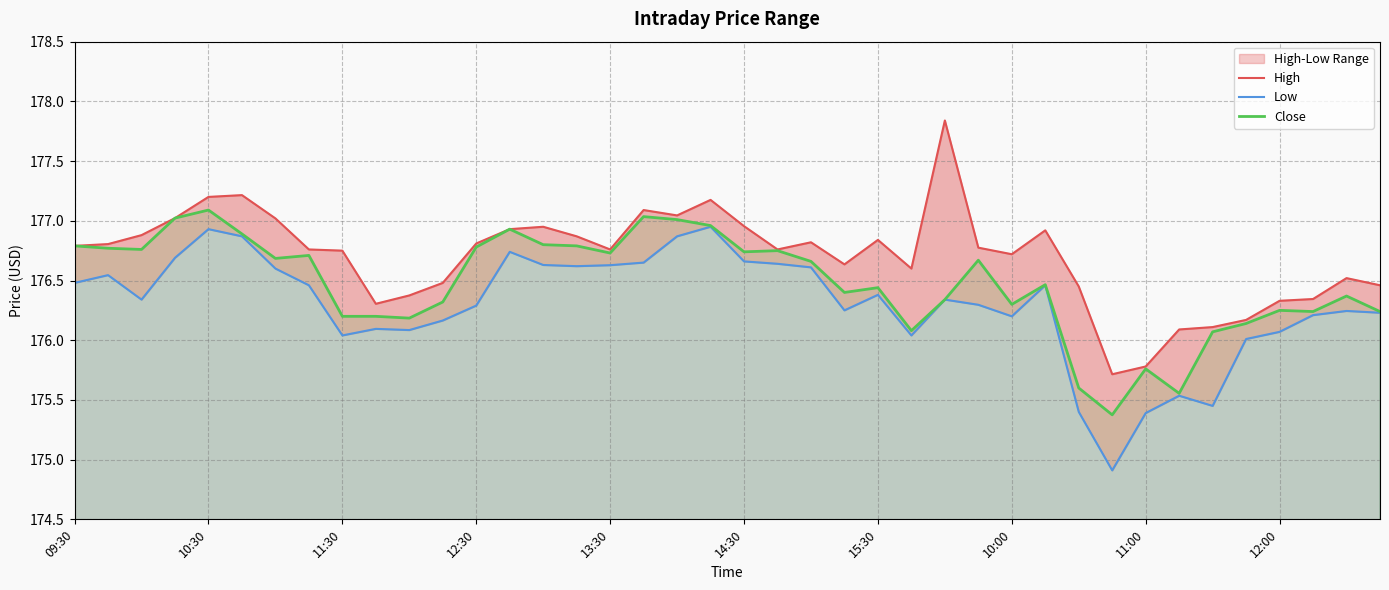

Which series has the largest total across all categories?

High